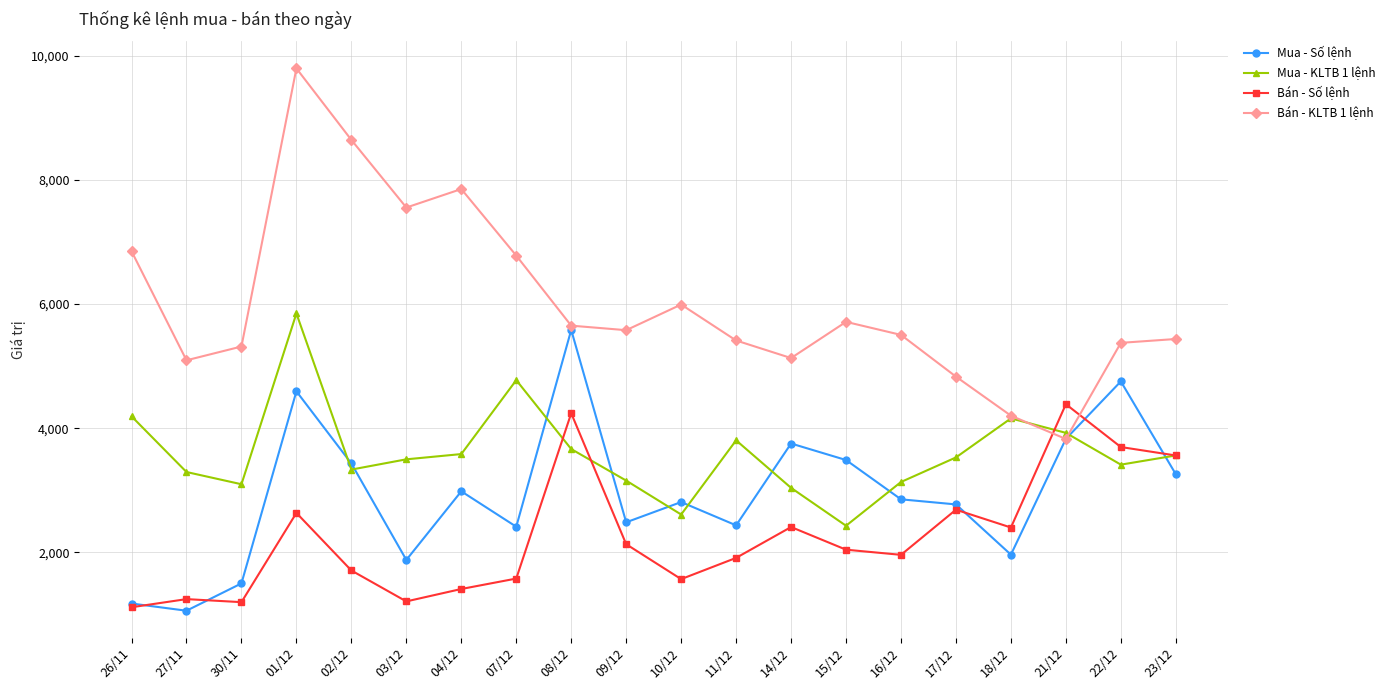

The value of Mua - Số lệnh at 21/12 is 3828.0. True or false?

True